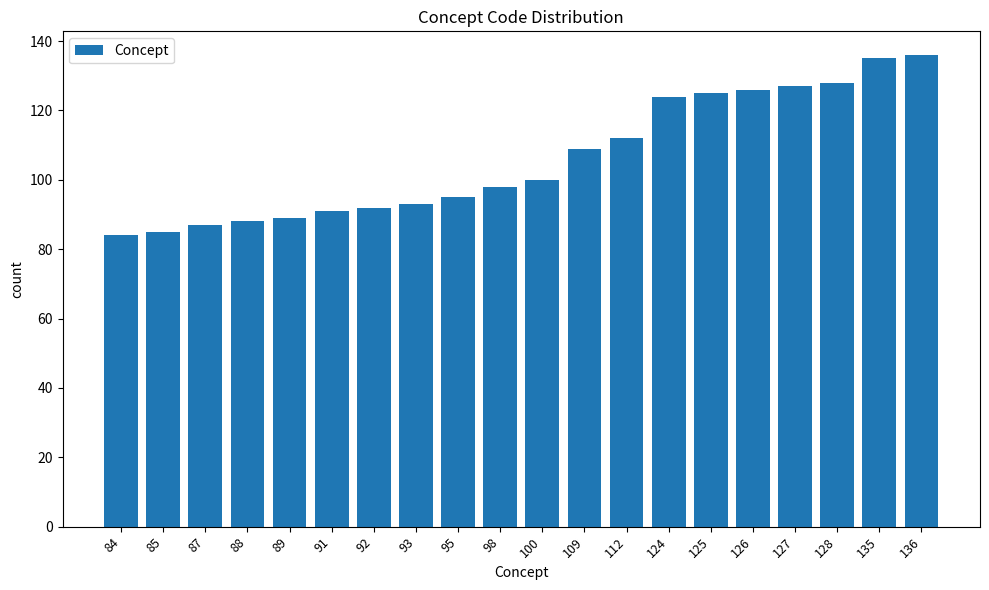

What is the difference between the maximum and minimum values?

52